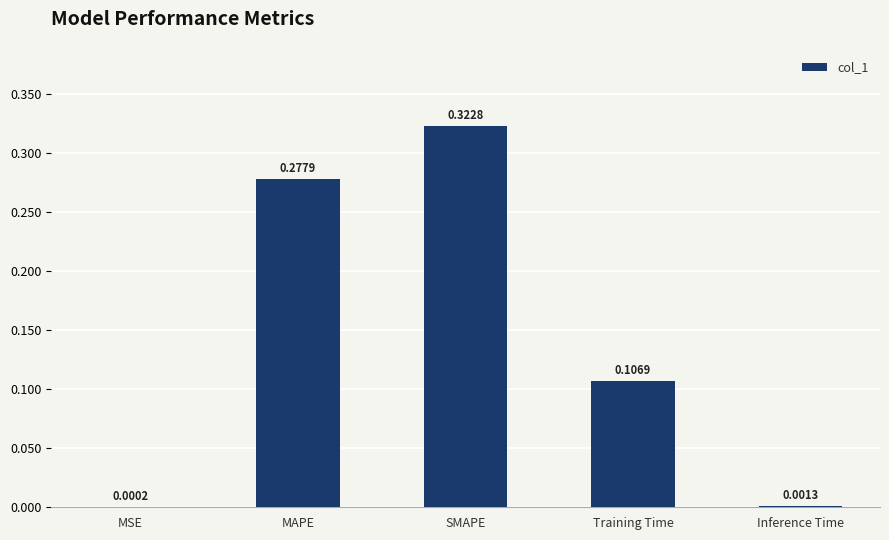

Which has a higher value, SMAPE or MAPE?

SMAPE